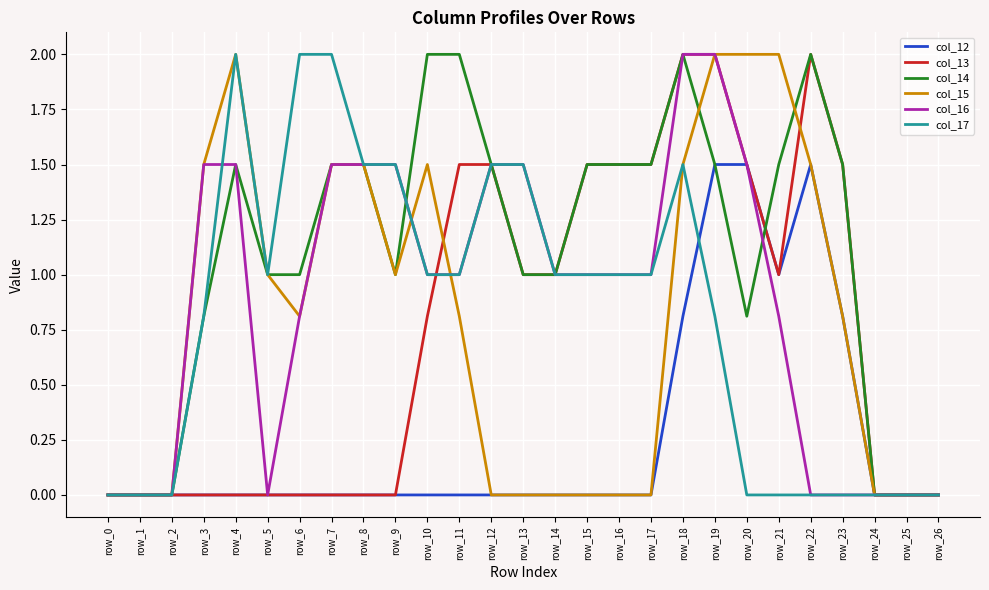

What is the spread (max minus min) of values at row_13?

1.5